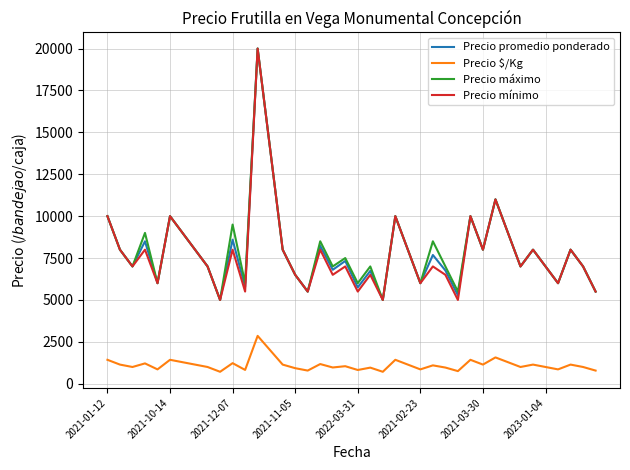

True or false: Precio $/Kg and Precio máximo cross at least once.

False